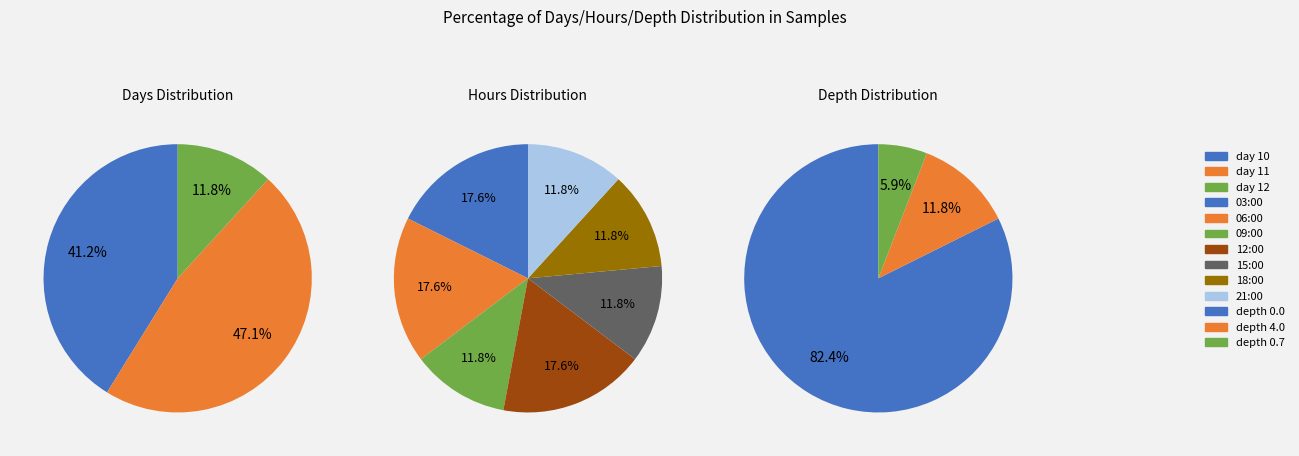

To the nearest percent, what is the combined percentage of 11 and 11?

40%